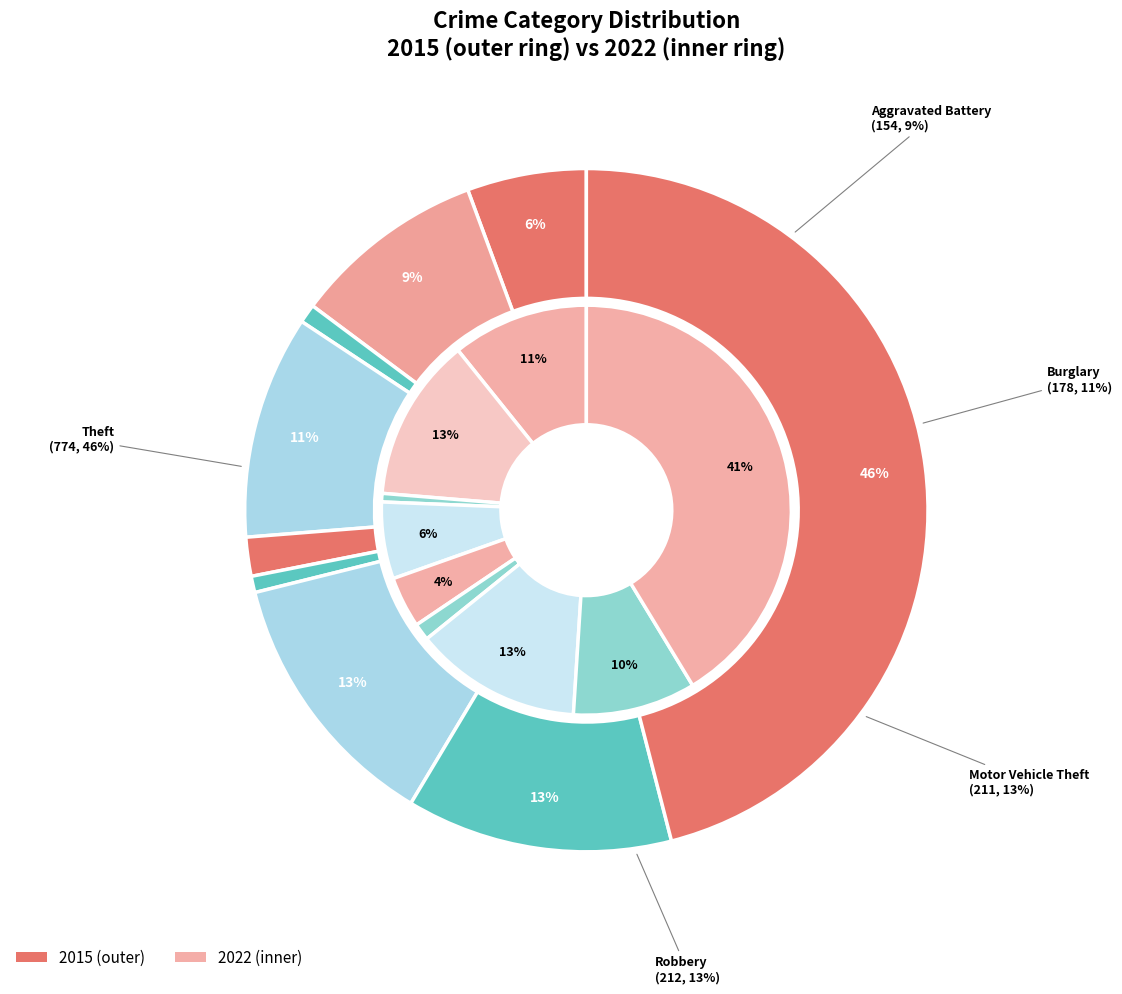

Is it true that 3 is 11% of the pie?

True